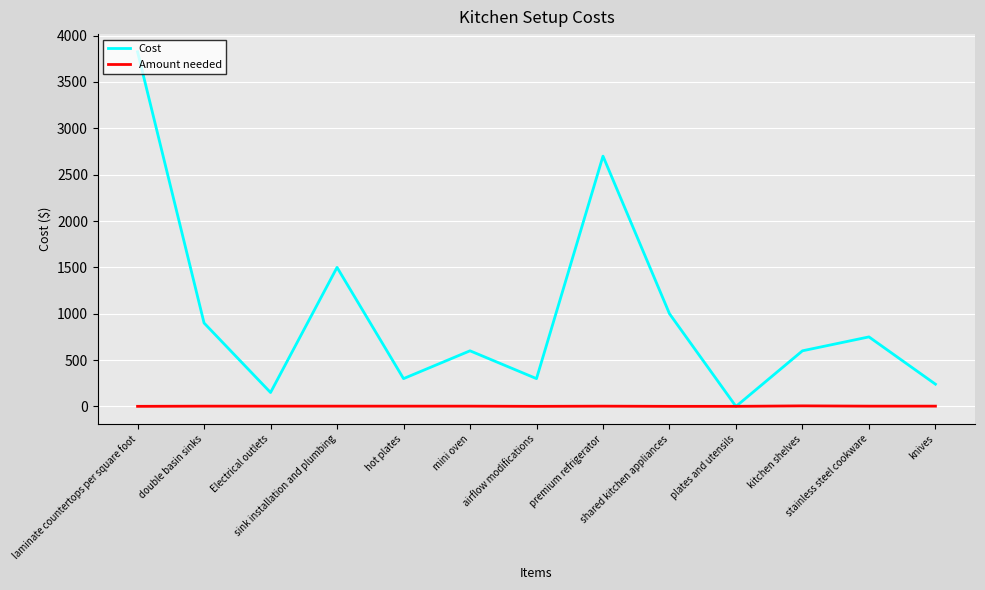

Which series changed the most between sink installation and plumbing and airflow modifications?

Cost